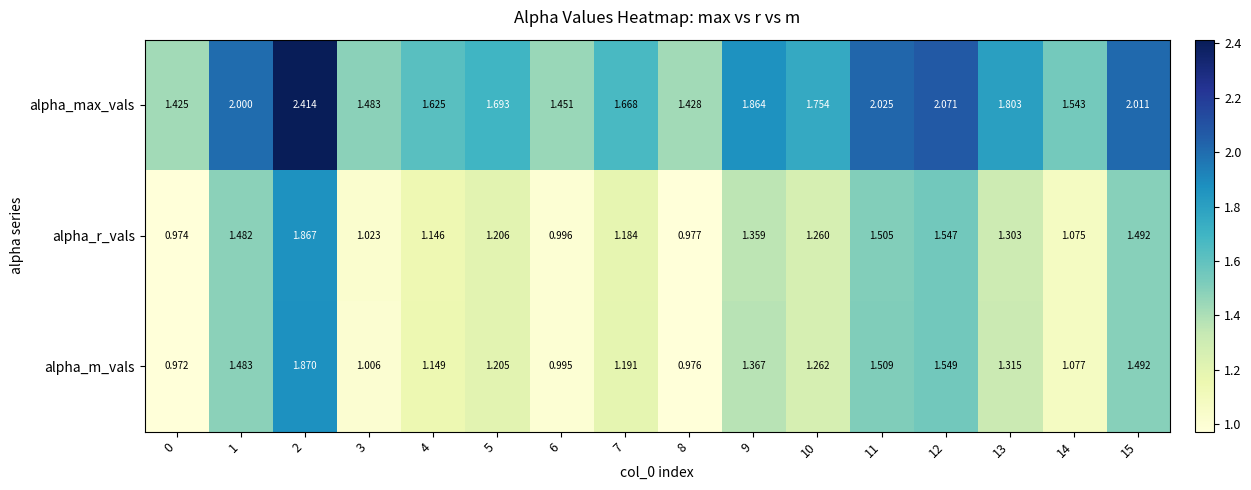

Is the value of alpha_max_vals at 8 greater than the value of alpha_r_vals at 7?

Yes